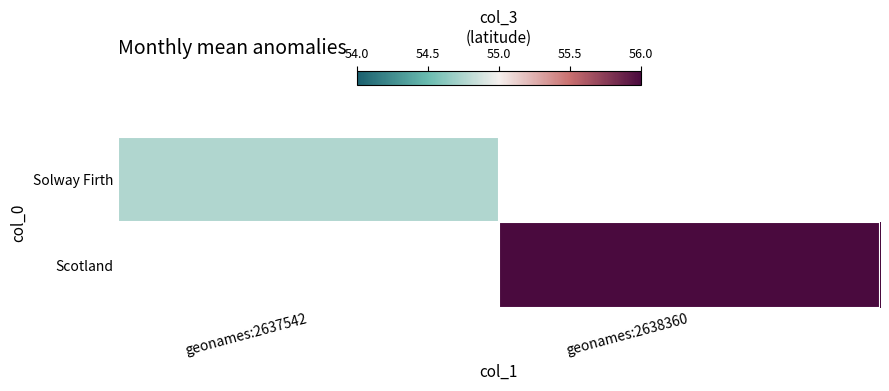

Which category has the lowest value in the Solway Firth series?

geonames:2637542